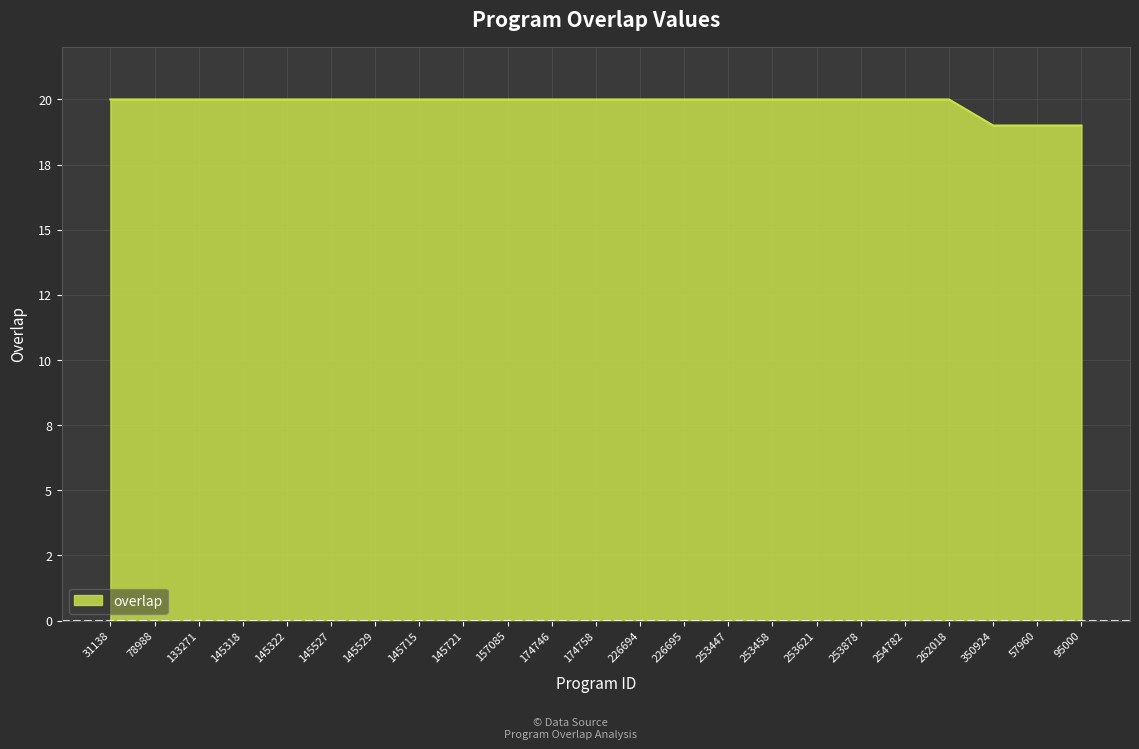

What is the greatest value displayed?

20